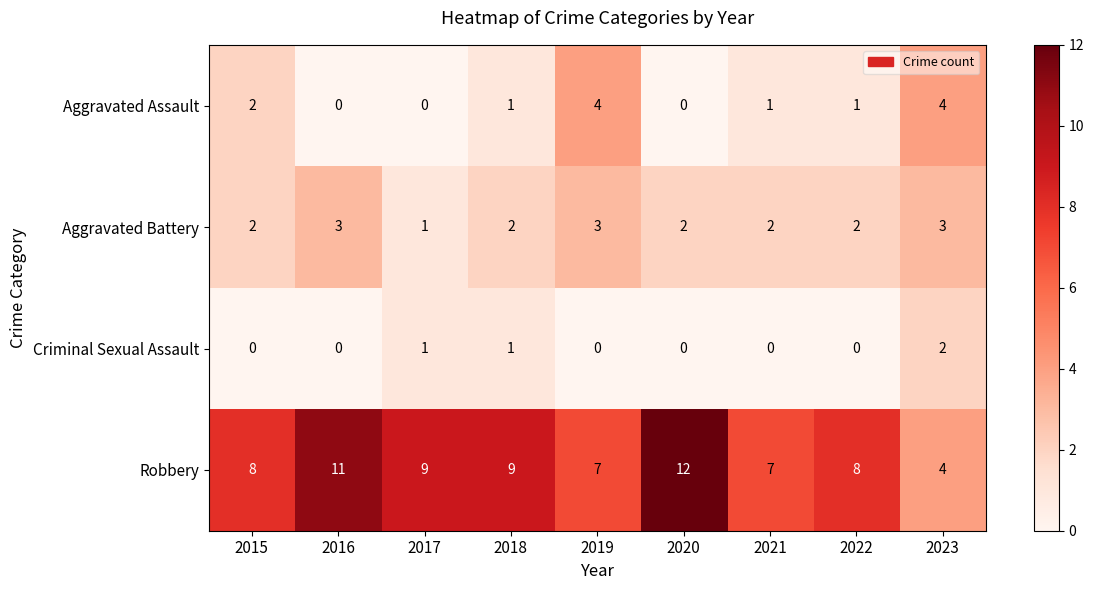

True or false: Aggravated Battery has a value of 1 at 2017.

True